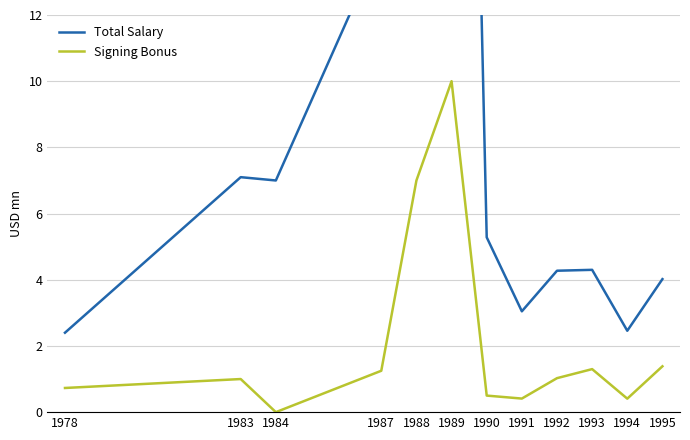

True or false: Signing Bonus has more than 2 interior local peaks.

True